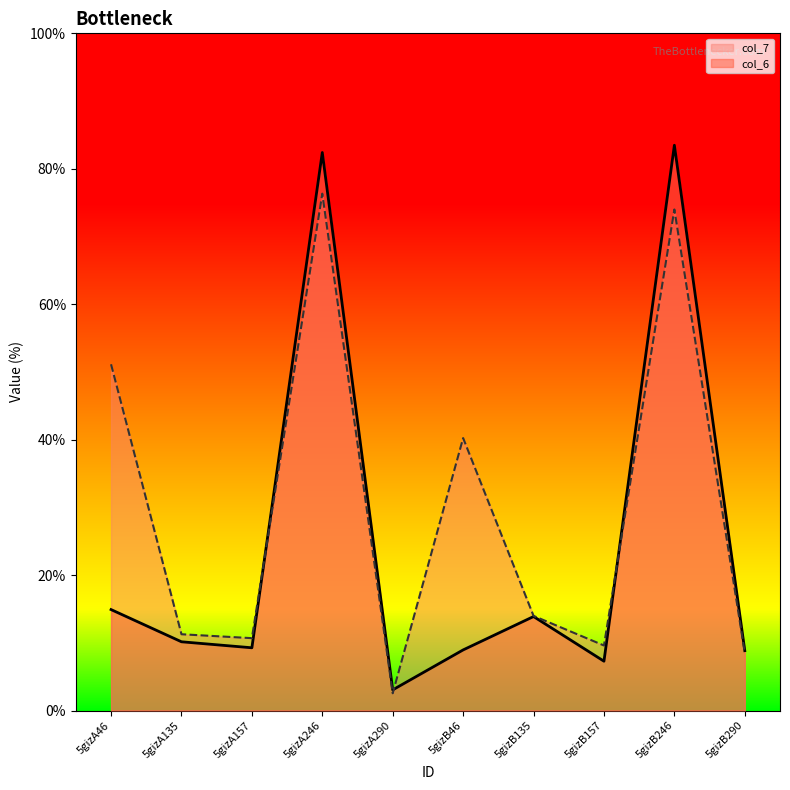

Reading left to right, extract all data points from this chart.

col_6: 14.9	10.1	9.3	82.4	3.0	8.9	13.9	7.3	83.5	8.8
col_7: 51.1	11.3	10.7	76.3	2.5	40.2	14.0	9.6	74.0	8.5